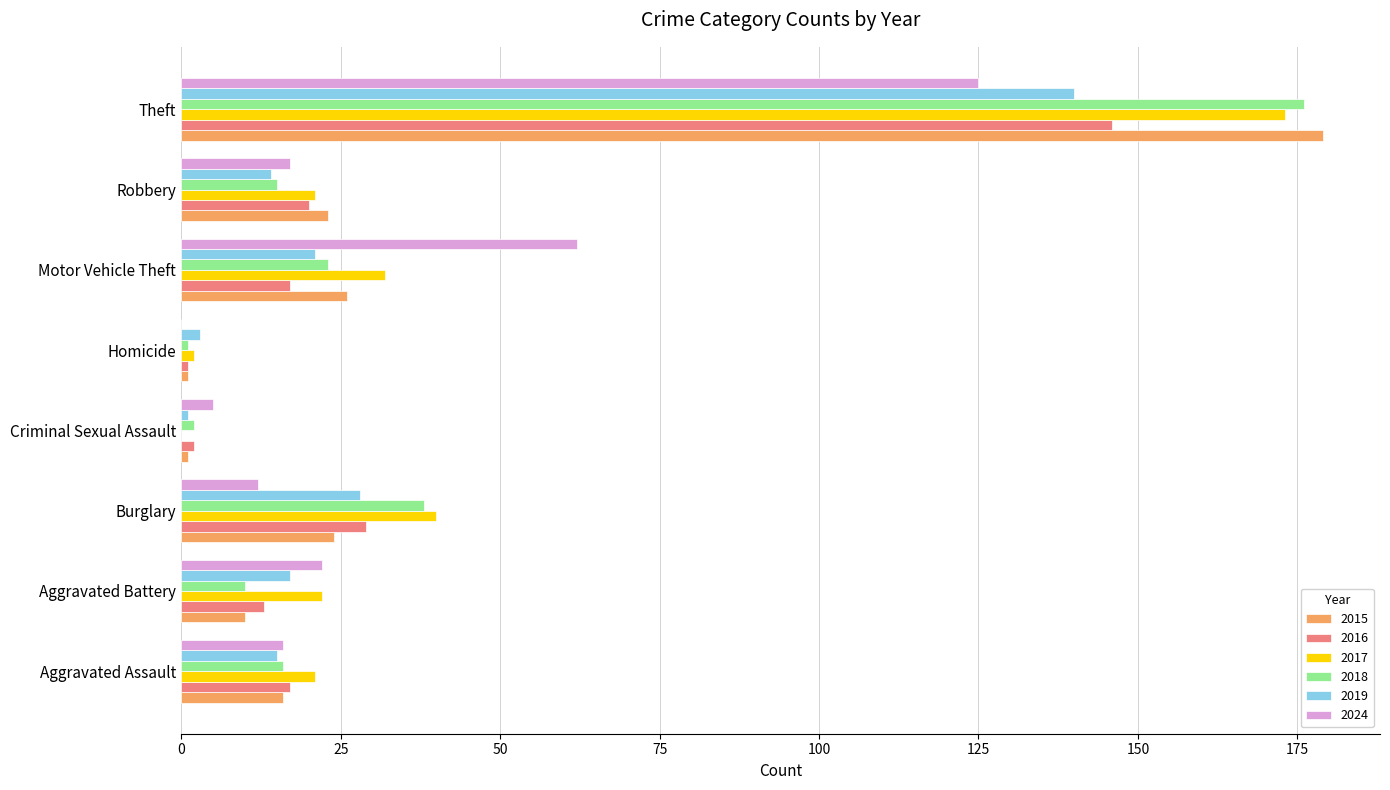

What is the highest value of the 2017 series?

173